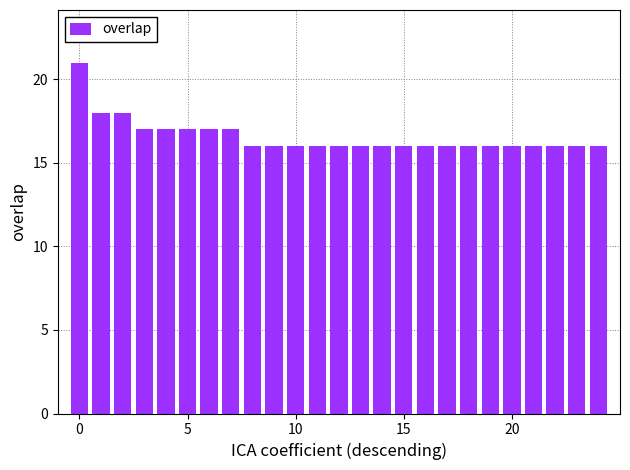

What is the sum of all values?

414